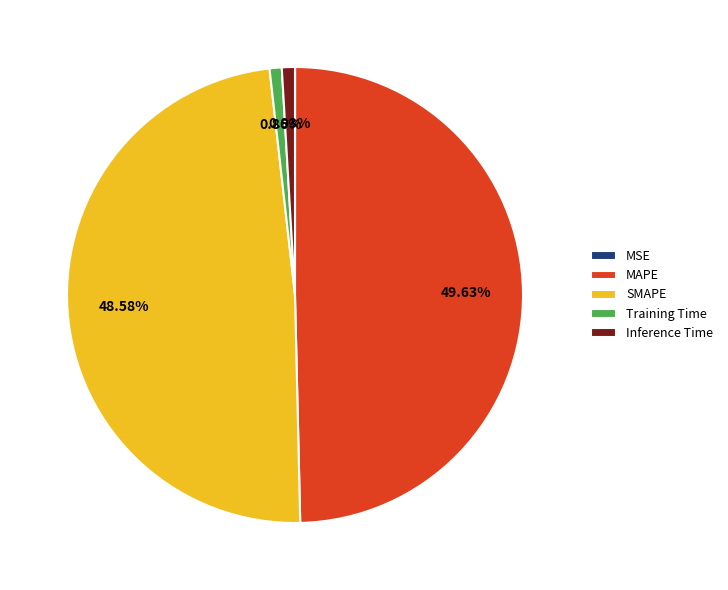

Is it true that SMAPE is 57% of the pie?

False